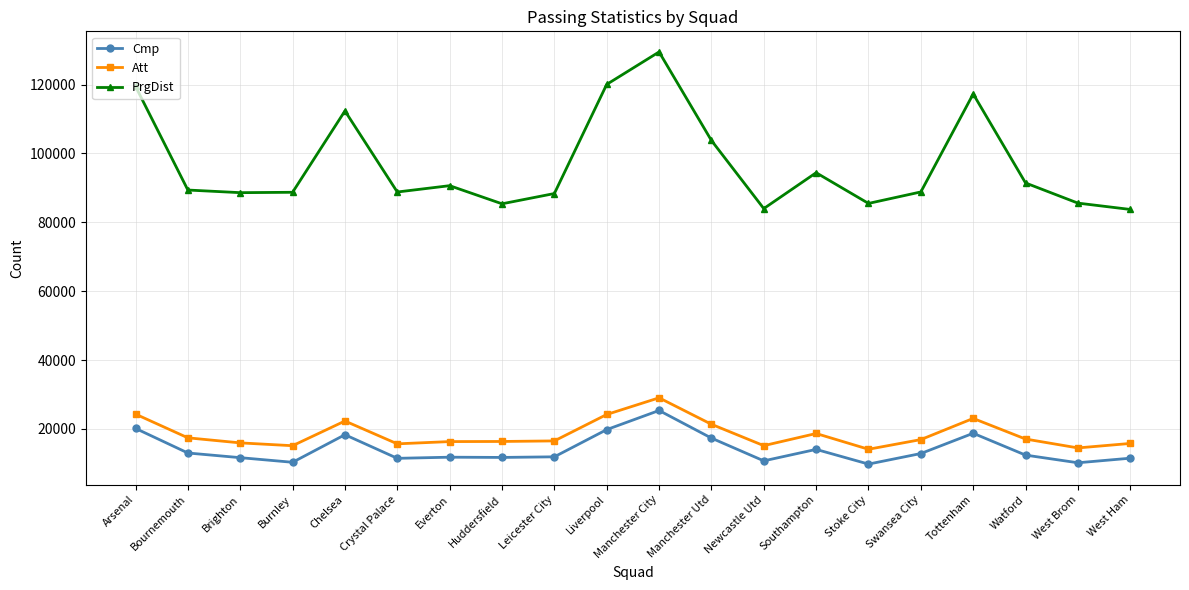

What is the difference between the second highest and second lowest values in the Cmp series?

9984